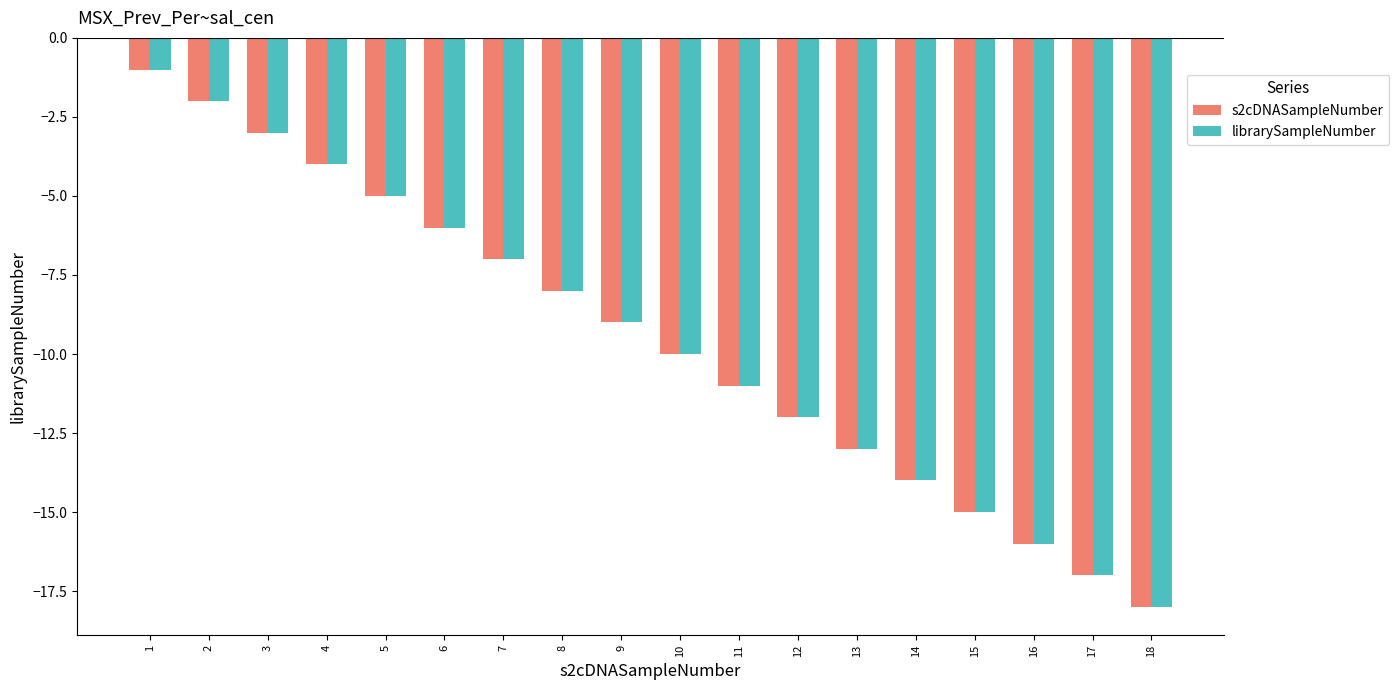

True or false: librarySampleNumber has a value of -16 at 16.

True